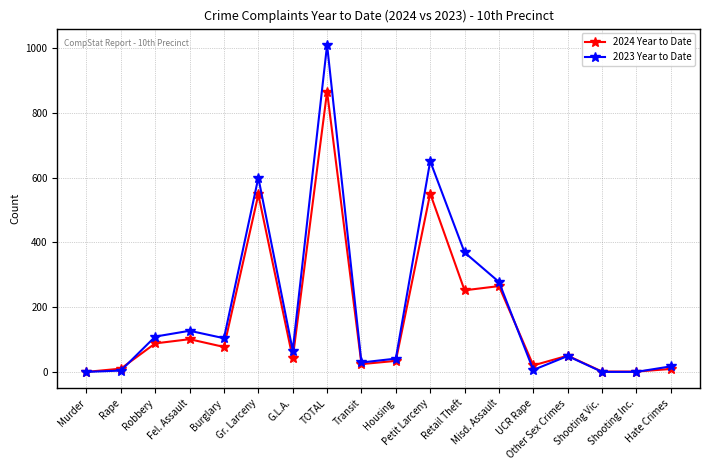

What is the value of the 2023 Year to Date point at the 13th from the left?

278